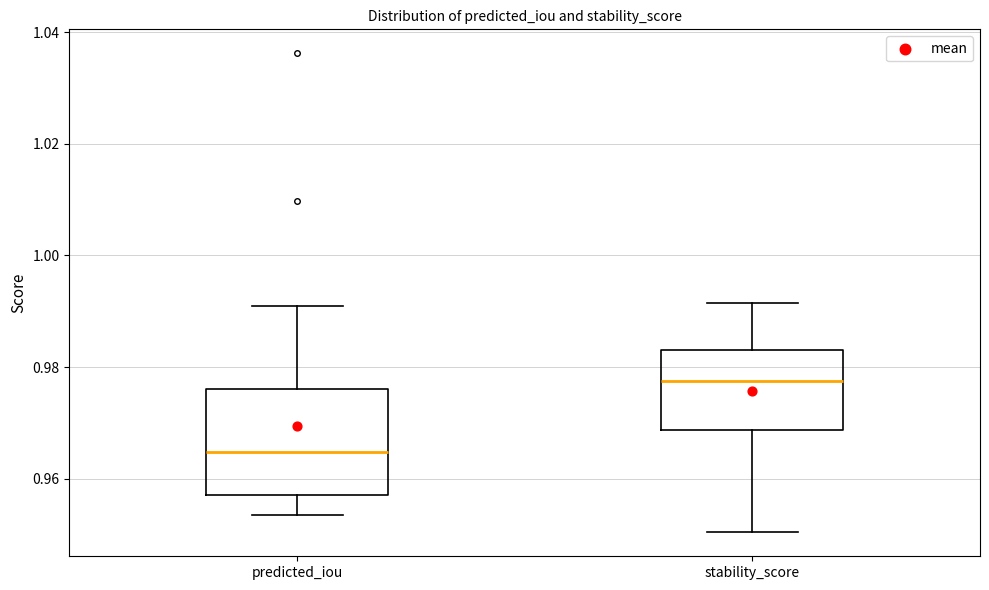

Reading left to right, transcribe this box plot: for each box, give where its median line is, the range the box spans, and where its two whiskers end, as read against the y-axis. The values are not printed on the chart, so give them approximately, as read against the axis.

predicted_iou: median 0.964, box 0.958 to 0.976, whiskers 0.954 to 0.992
stability_score: median 0.978, box 0.968 to 0.982, whiskers 0.950 to 0.992